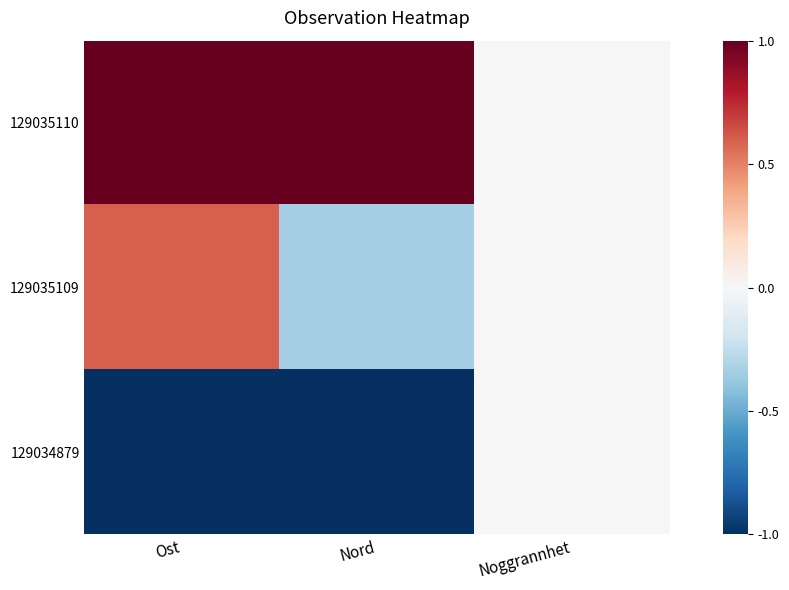

Which label corresponds to the largest value in the chart?

Ost